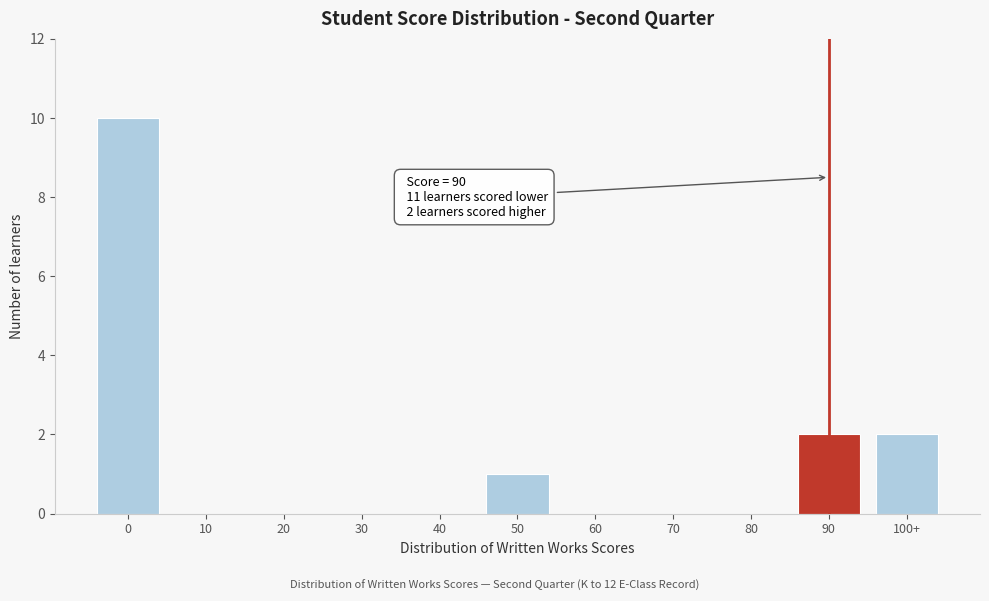

Reading left to right, extract all data points from this chart.

0=10	10=0	20=0	30=0	40=0	50=1	60=0	70=0	80=0	90=2	100+=2